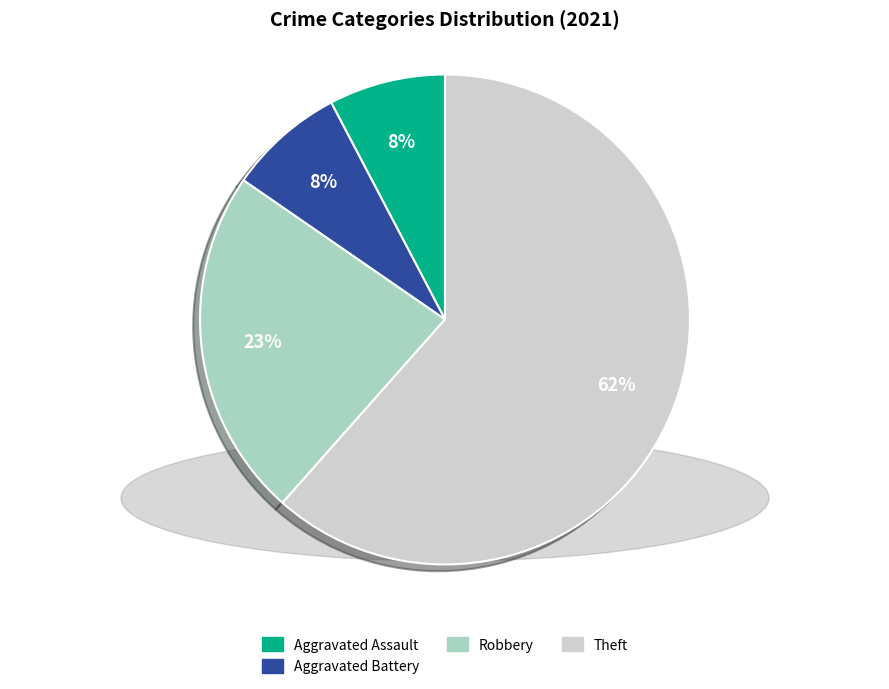

To the nearest percent, what is the average slice percentage?

25%